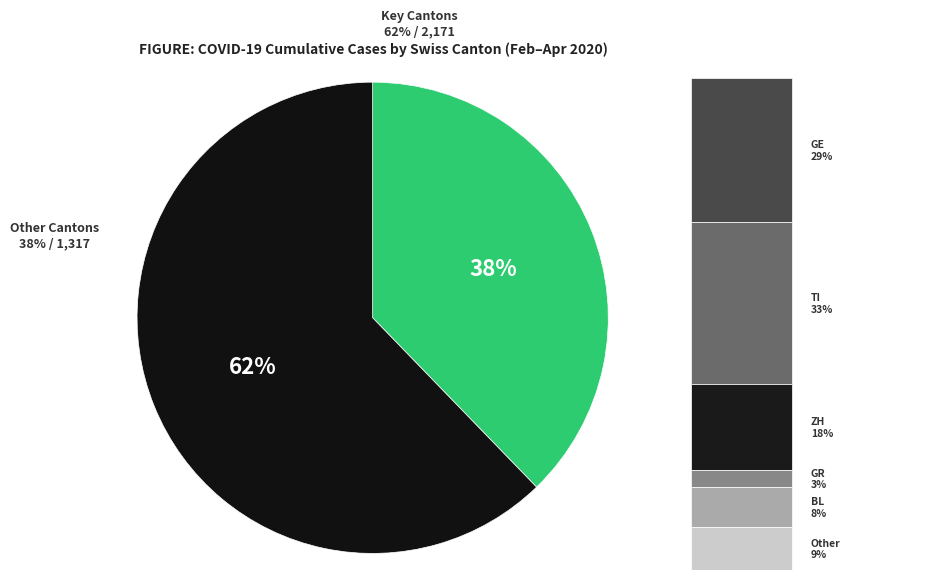

True or false: 22 accounts for 11% of the total.

False